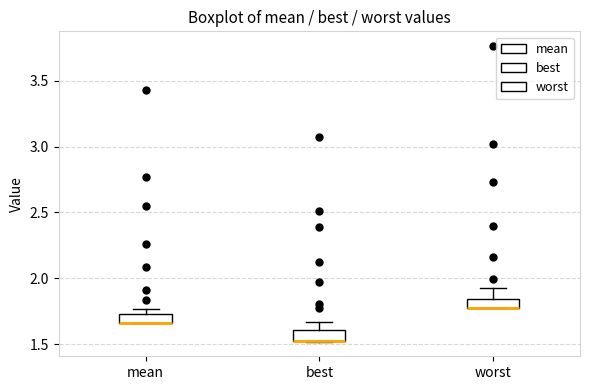

Where is the upper edge of the box for worst on the y-axis? The values are not printed on the chart, so give them approximately, as read against the axis.

1.85